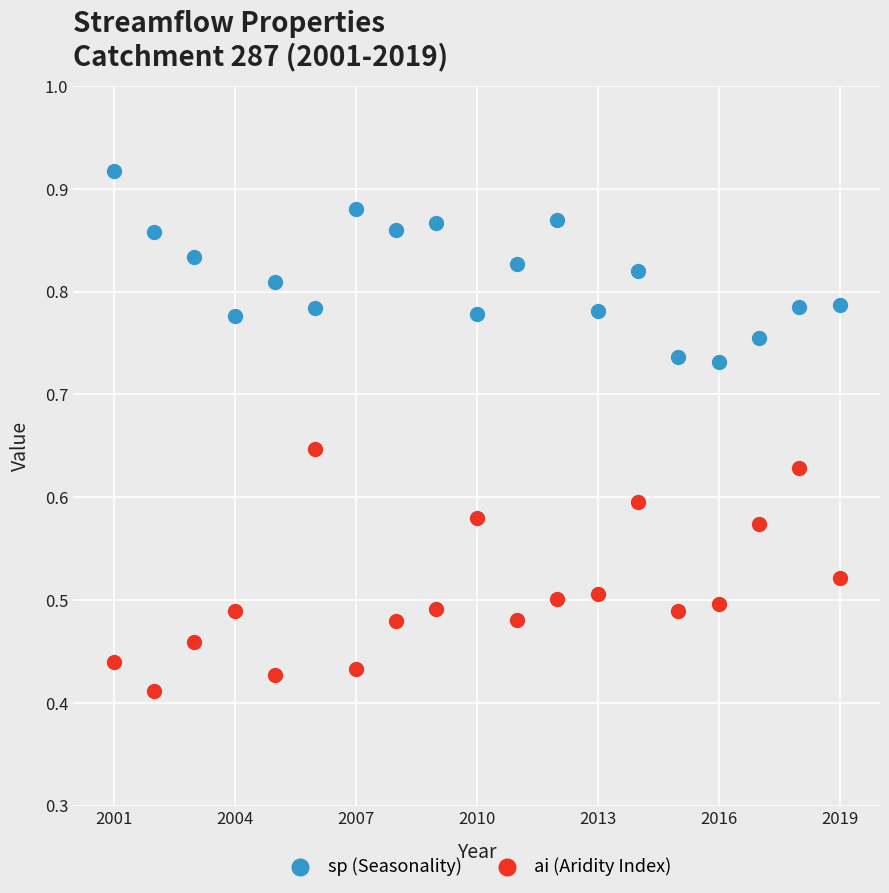

Which series contains the lowest Y value?

ai (Aridity Index)